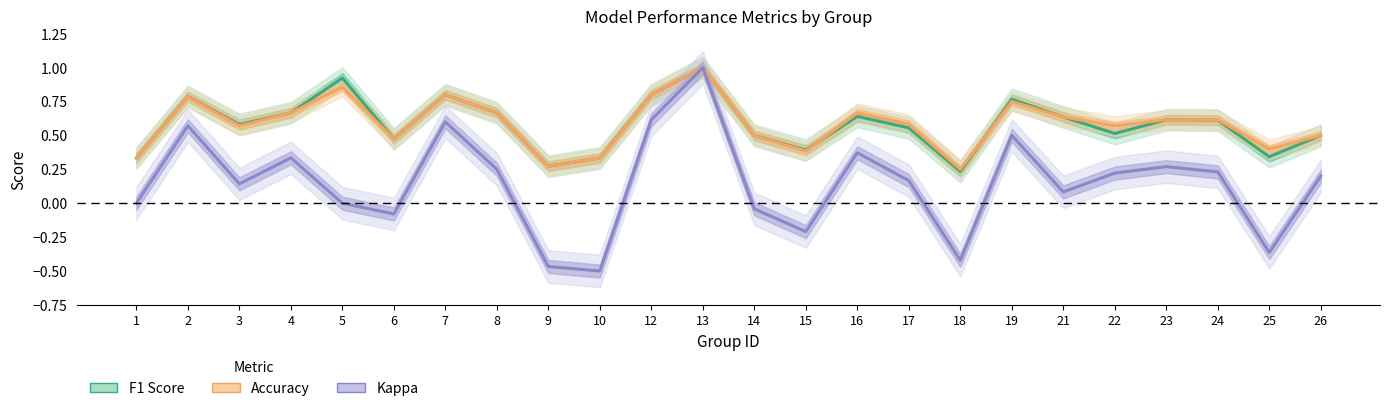

What is the total value across all series at 2?

2.1